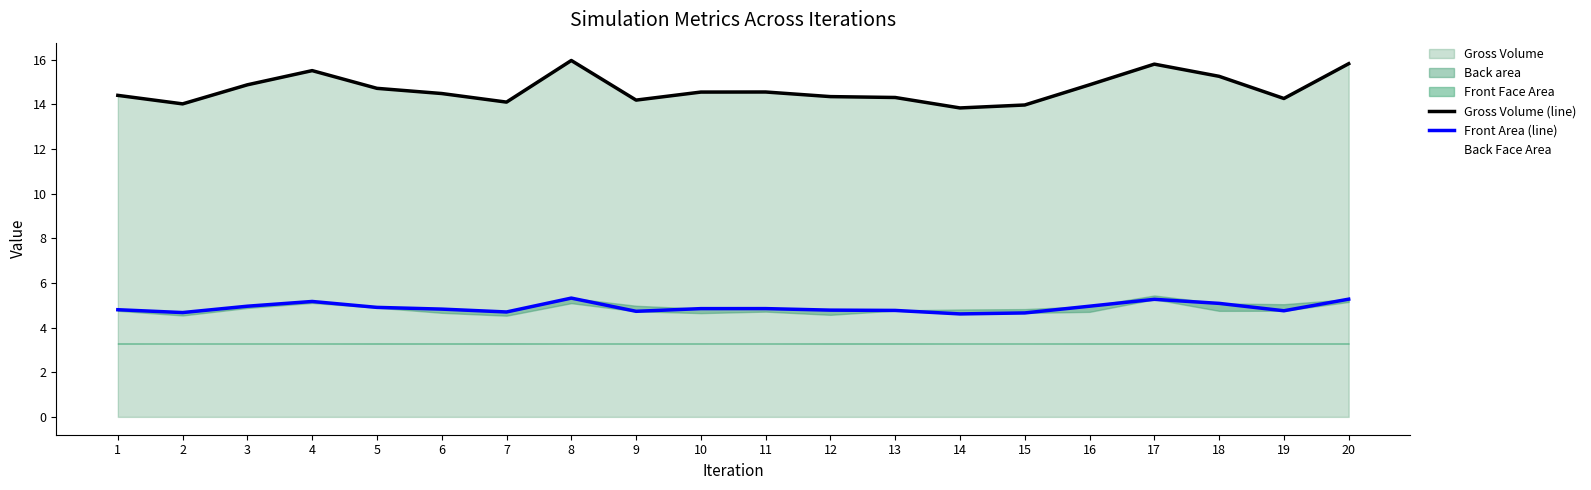

Which series has the largest range (max minus min)?

Gross Volume (line)